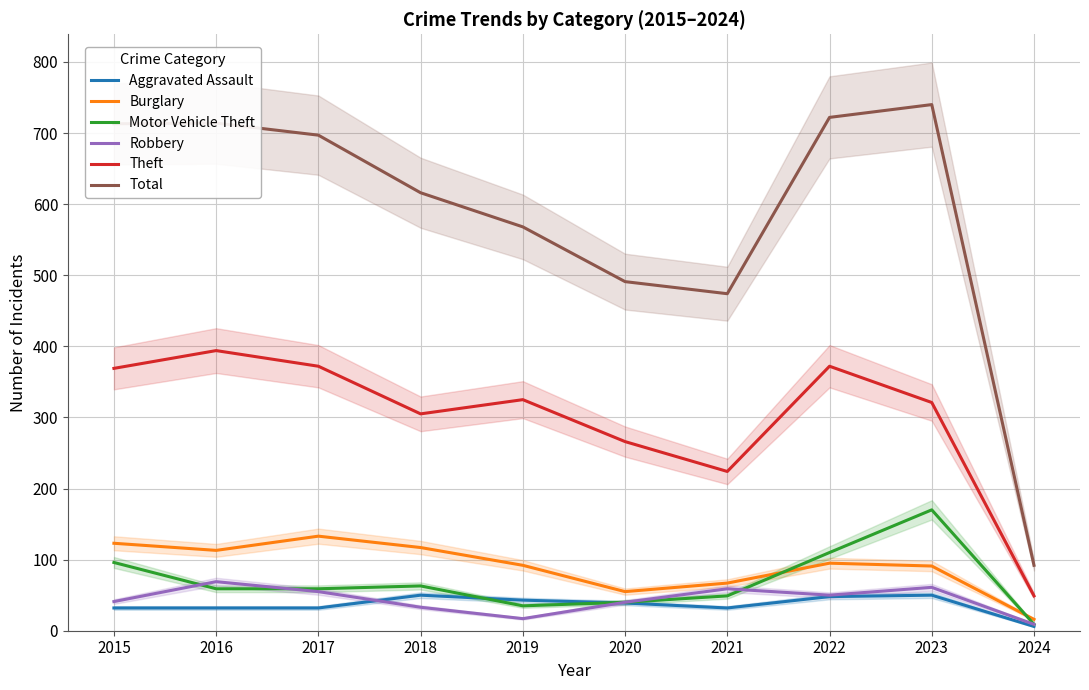

The value of Theft at 2024 is 49. True or false?

True